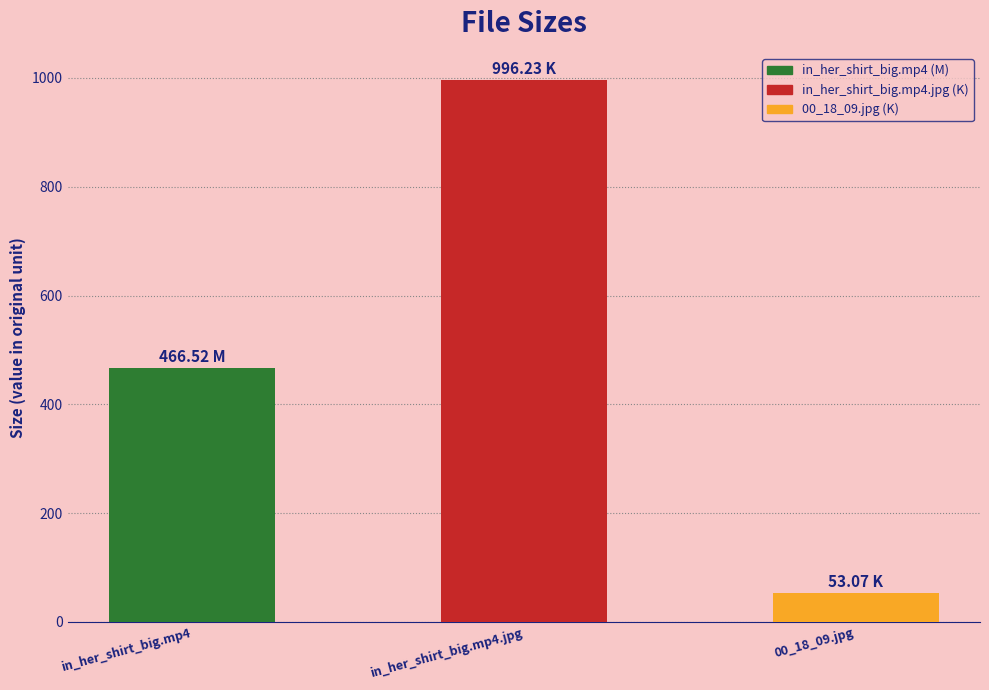

Between 00_18_09.jpg and in_her_shirt_big.mp4.jpg, which is larger?

in_her_shirt_big.mp4.jpg